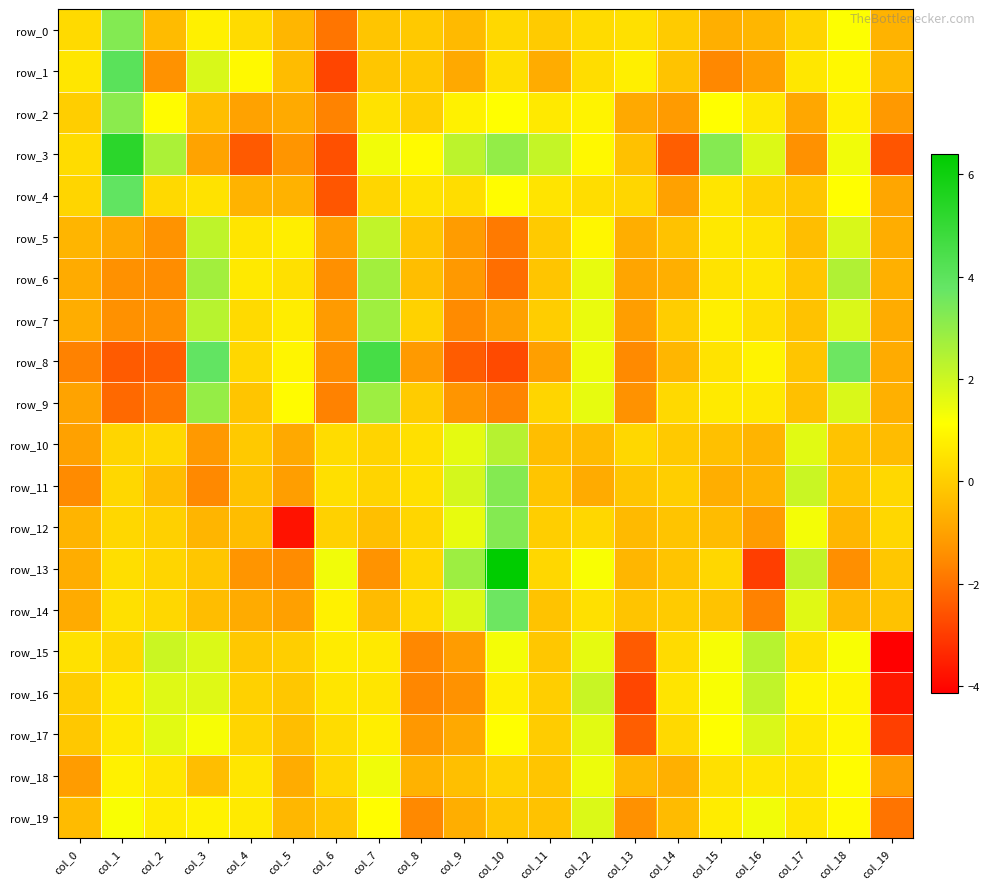

What value does the row_10 series have at col_18?

-0.2